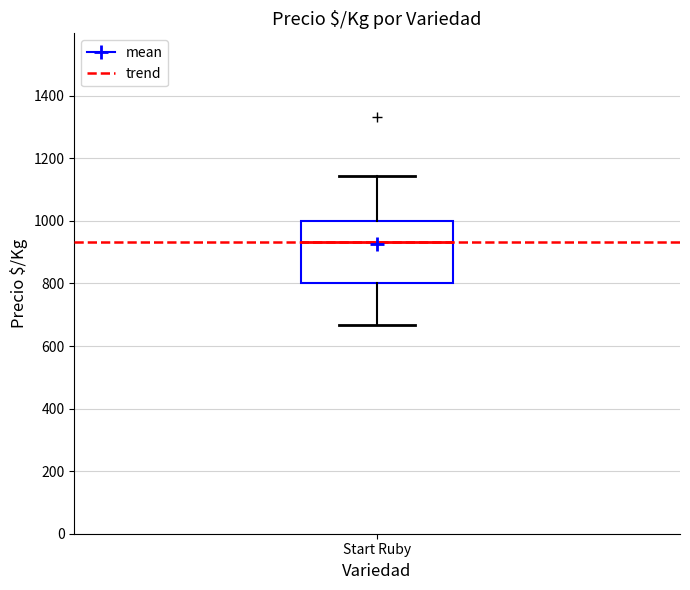

Transcribe this box plot: give where the median line is, the range the box spans, and where the two whiskers end, as read against the y-axis. The values are not printed on the chart, so give them approximately, as read against the axis.

median 940, box 800 to 1000, whiskers 660 to 1140